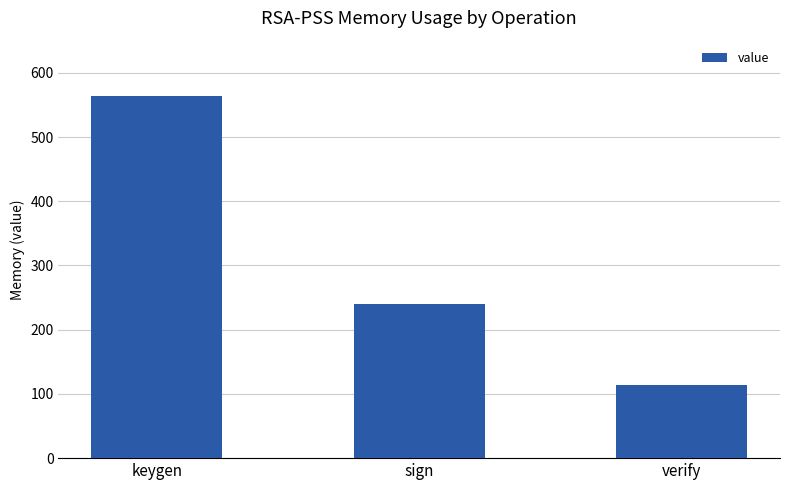

Which has a higher value, verify or sign?

sign